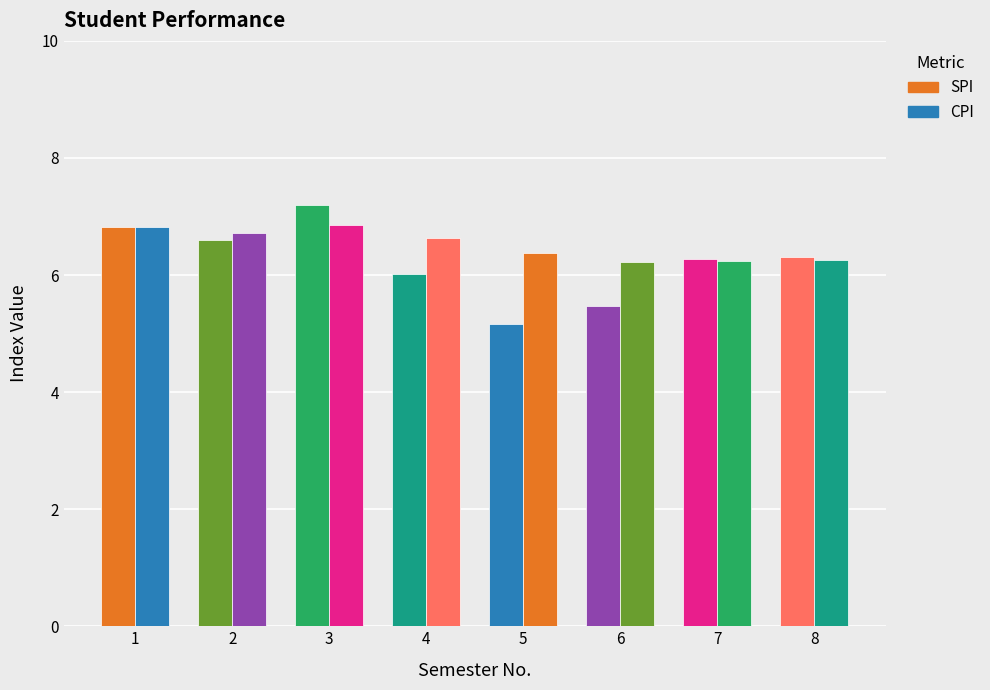

How many distinct data groups are displayed?

2